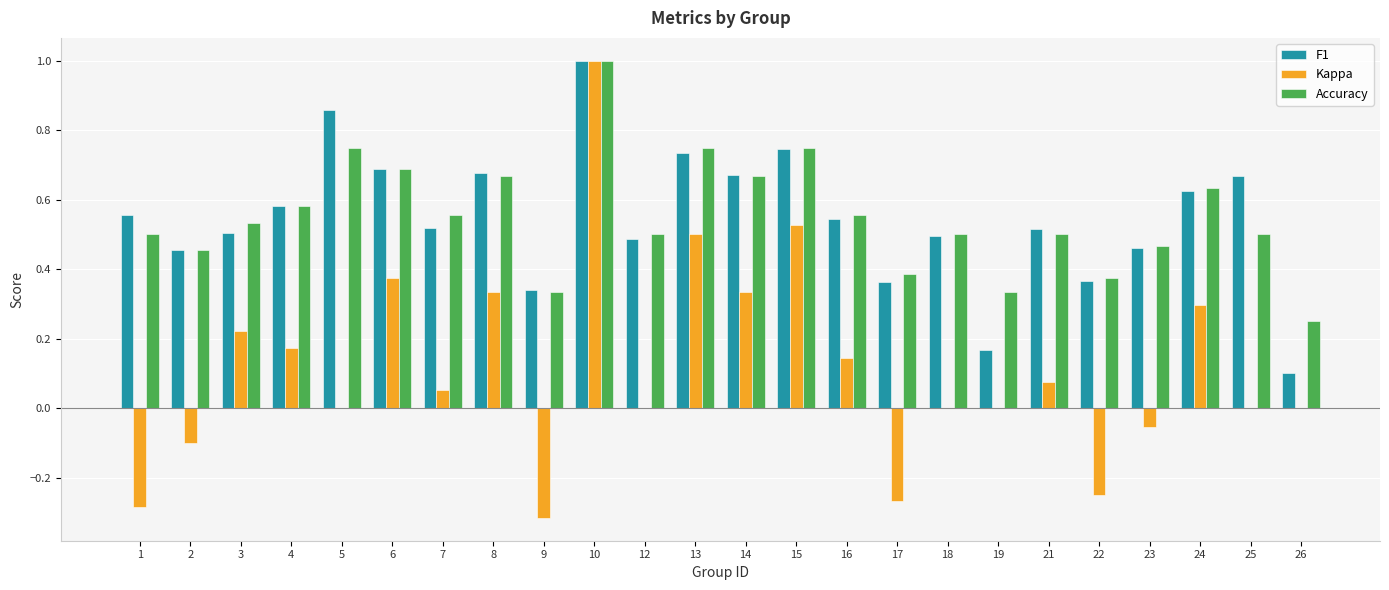

What is the sum of all Kappa values?

2.8